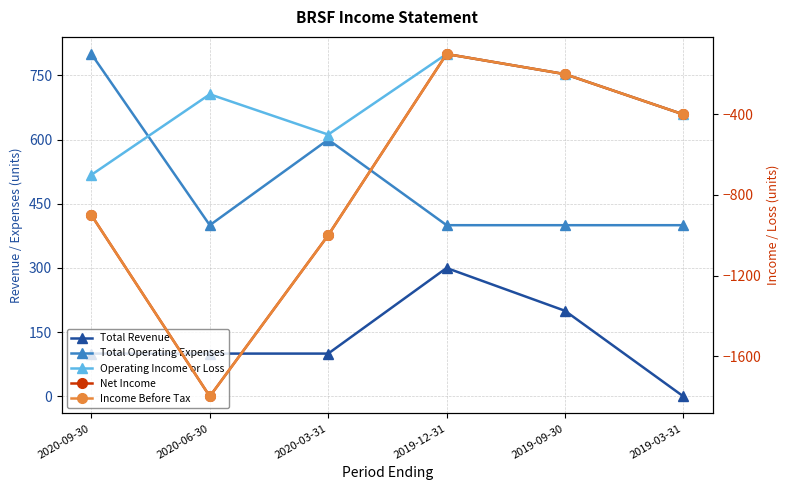

What is the difference between the second highest and second lowest values in the Total Operating Expenses series?

200